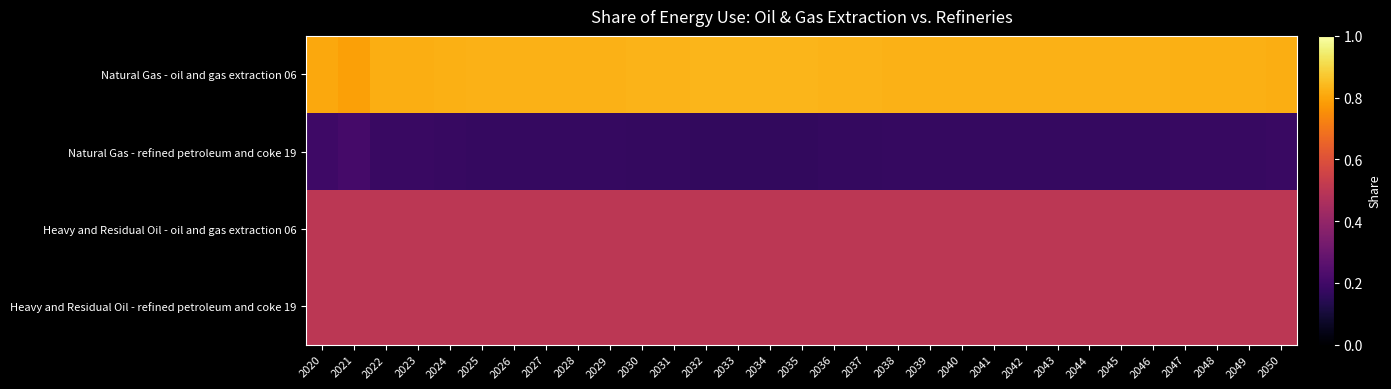

List the series in order of their peak value, lowest first.

Natural Gas - refined petroleum and coke 19, Heavy and Residual Oil - oil and gas extraction 06, Heavy and Residual Oil - refined petroleum and coke 19, Natural Gas - oil and gas extraction 06